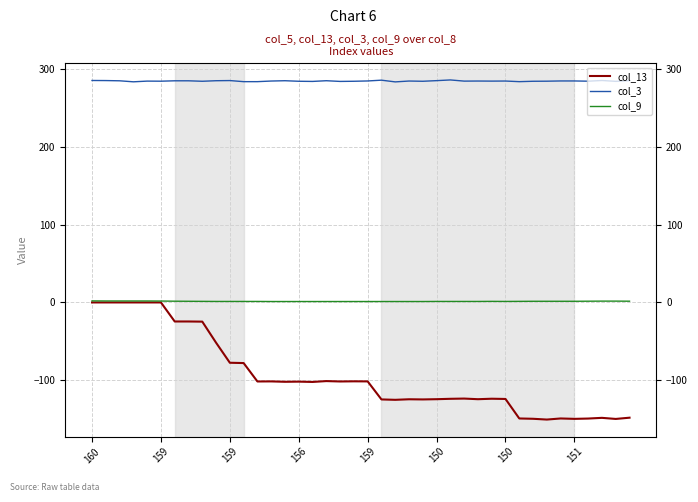

Is the value of col_3 at 39 greater than the value of col_9 at 19?

Yes